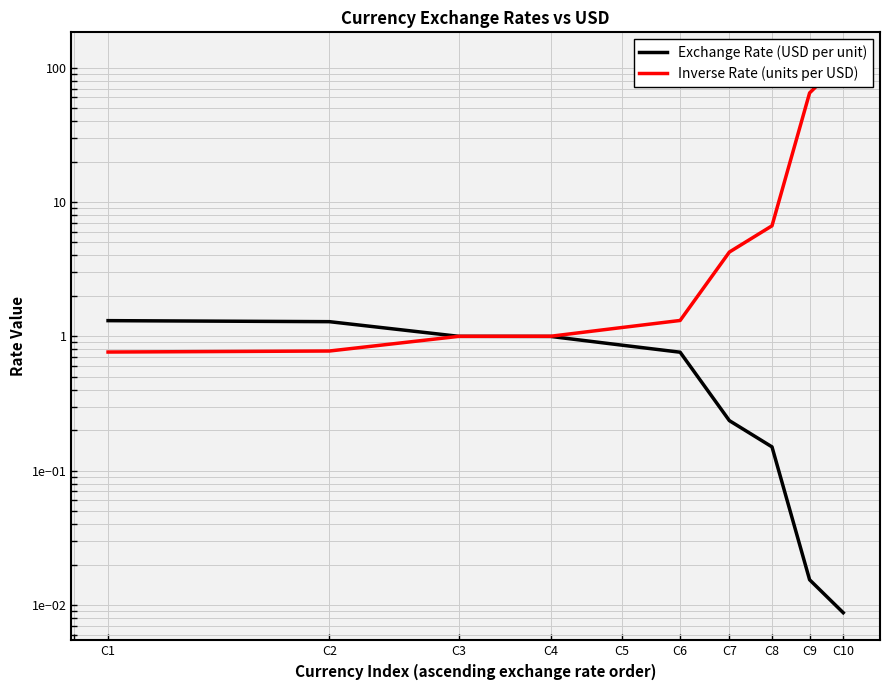

Which series has the largest range (max minus min)?

Inverse Rate (units per USD)